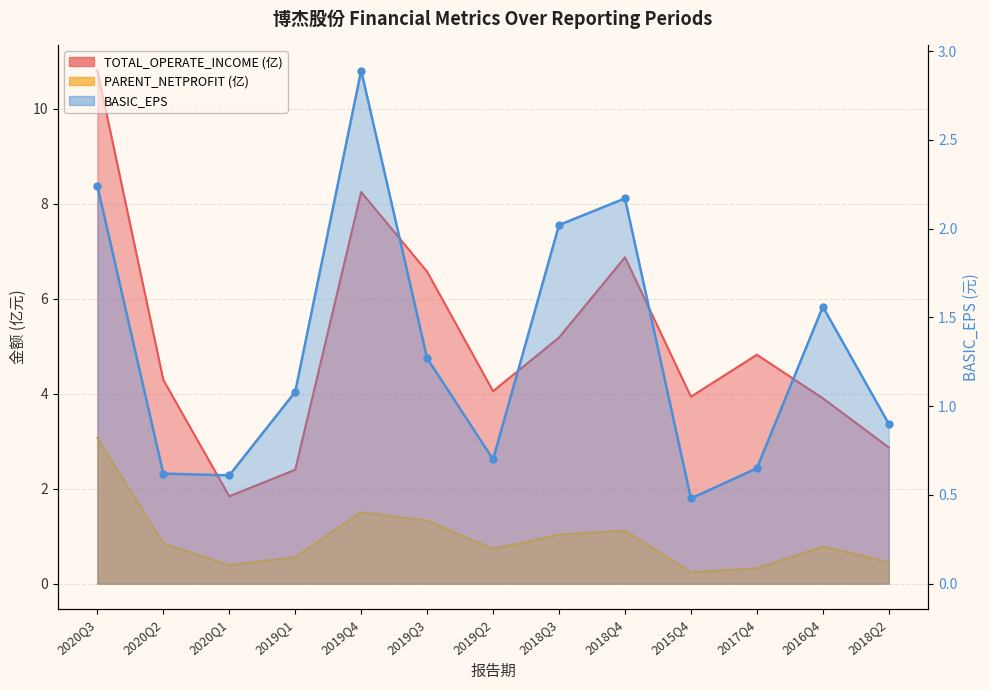

Rank the series at 2017Q4 from lowest to highest value.

PARENT_NETPROFIT, BASIC_EPS, TOTAL_OPERATE_INCOME